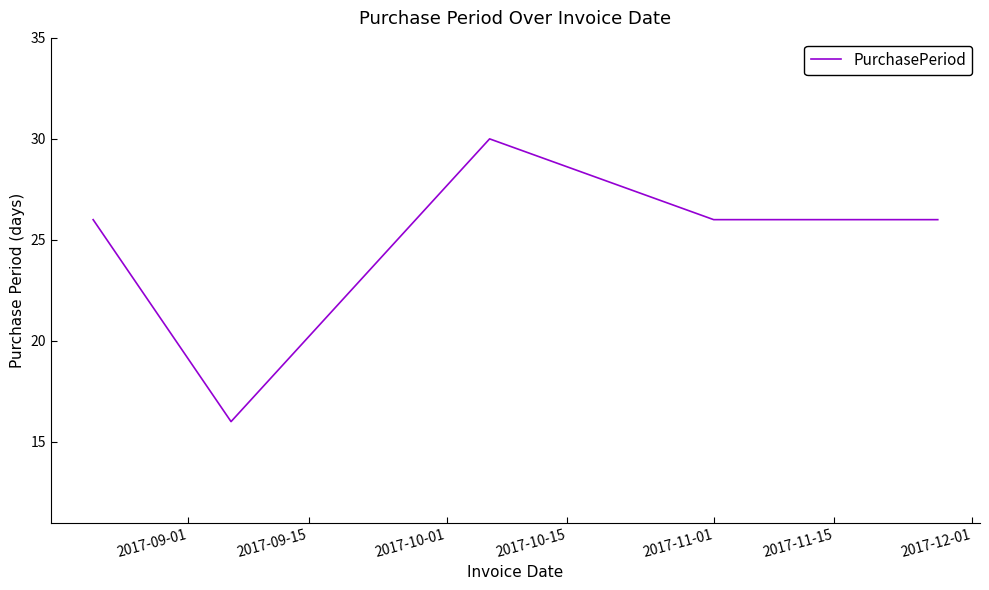

Reading left to right, what are all the values shown in this chart?

26	16	30	26	26